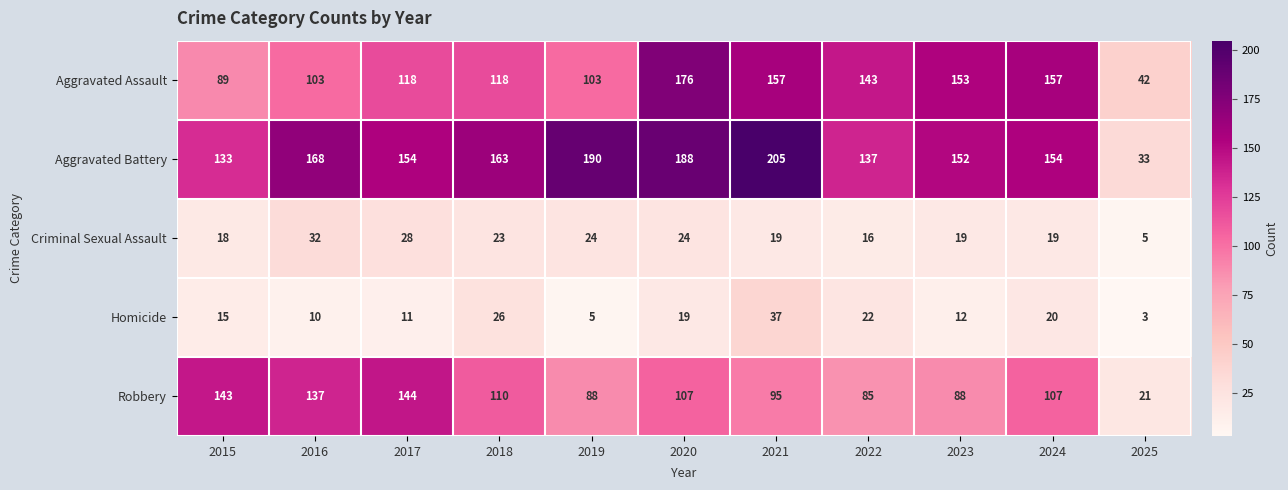

At 2020, list the series in order from smallest to largest.

Homicide, Criminal Sexual Assault, Robbery, Aggravated Assault, Aggravated Battery